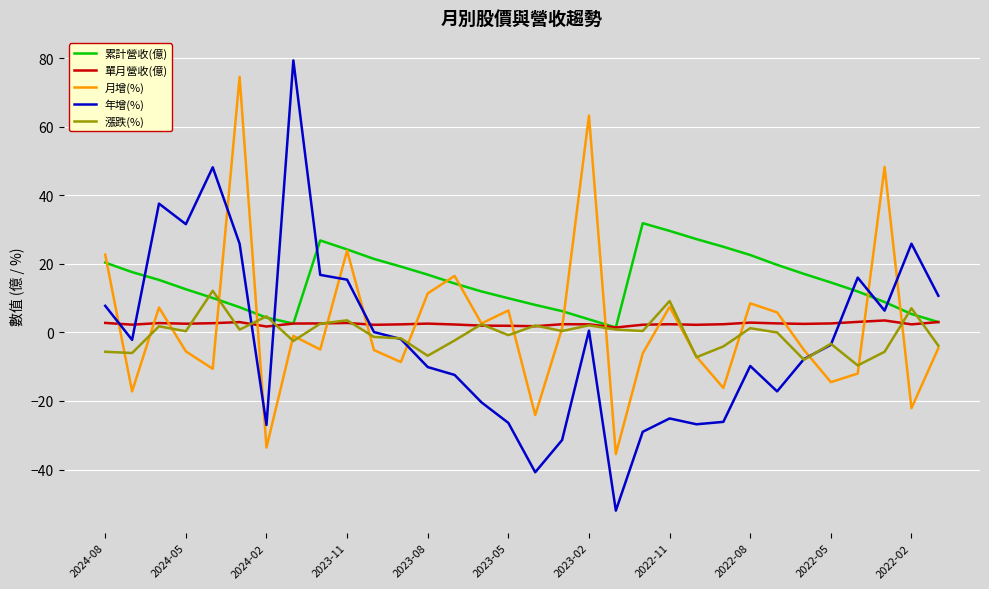

Is this an area chart (filled region under the line)?

No